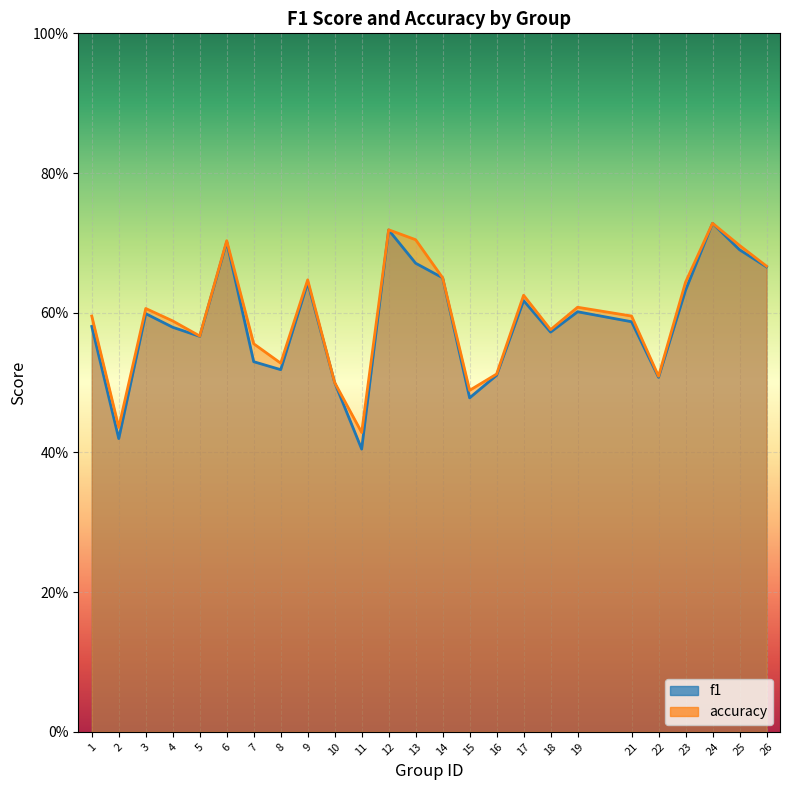

What is the difference between the second highest and second lowest values in the accuracy series?

0.3